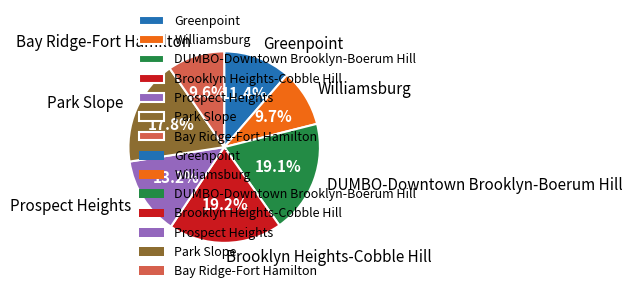

How many slices are in this pie chart?

7